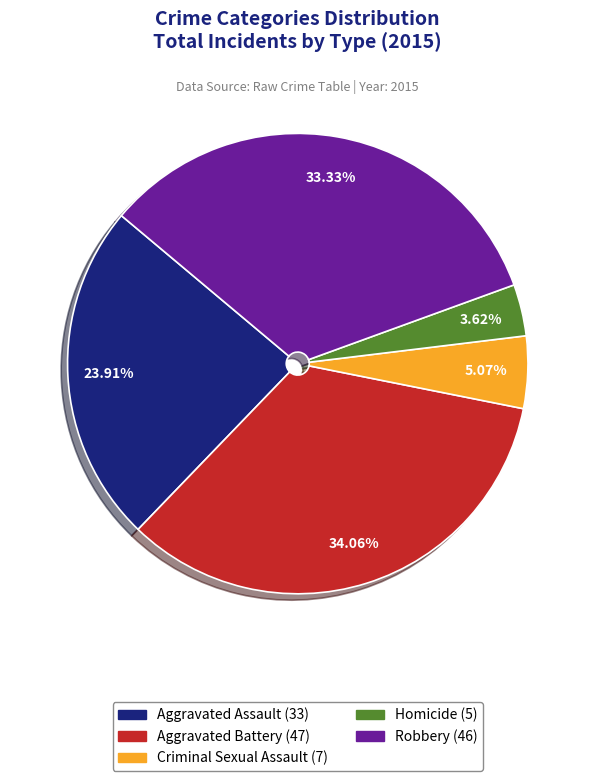

Is it true that Aggravated Battery is 34% of the pie?

True